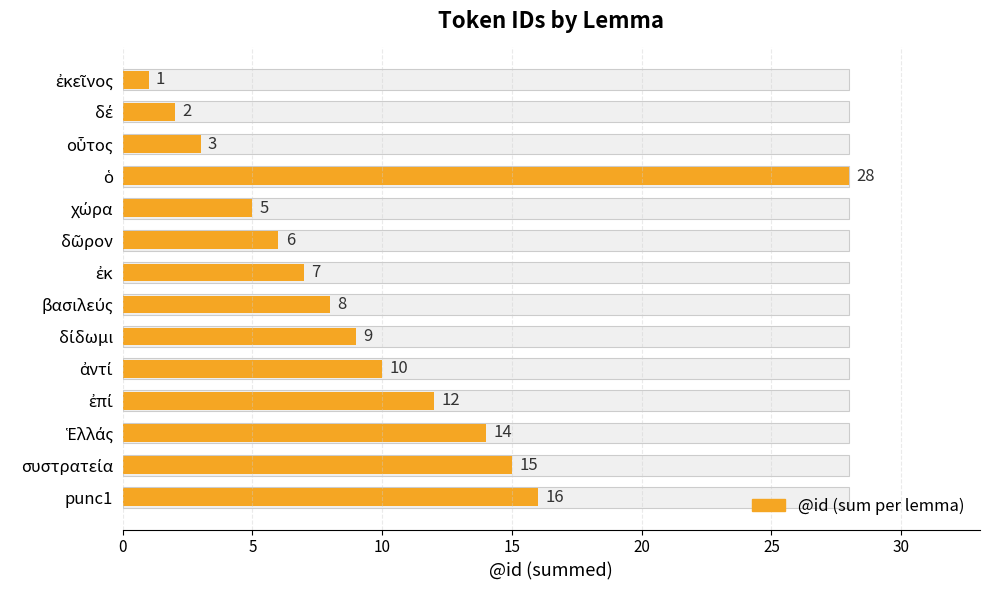

What is the approximate value at συστρατεία?

15